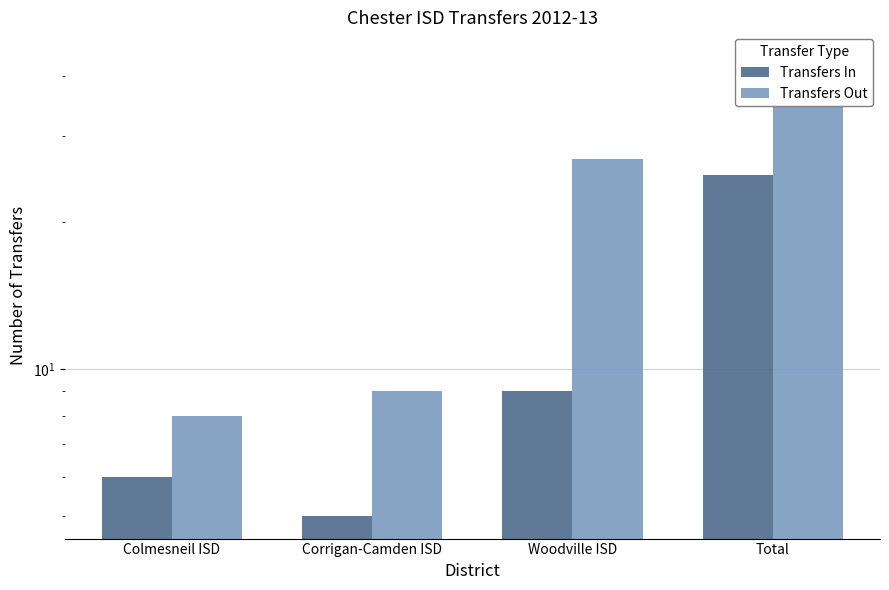

What is the minimum value for Transfers In?

5